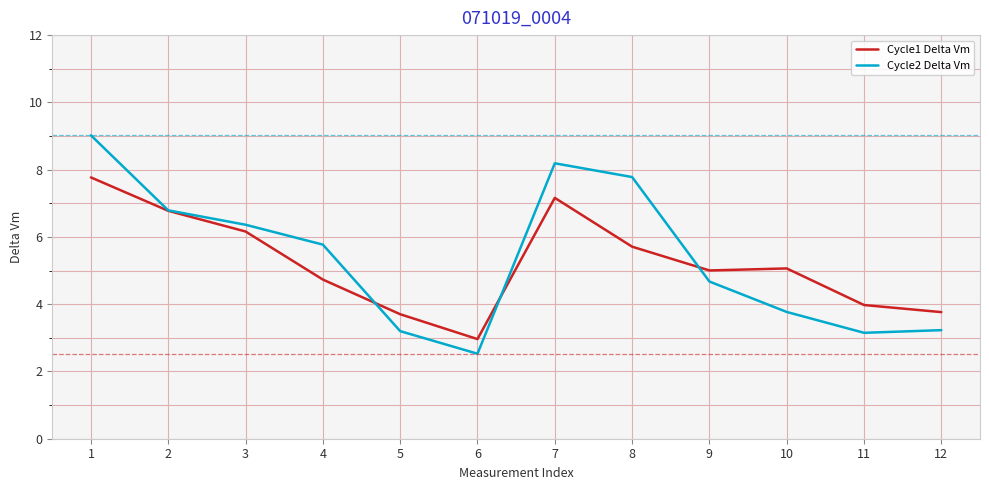

Which series has the widest spread of values?

Cycle2 Delta Vm